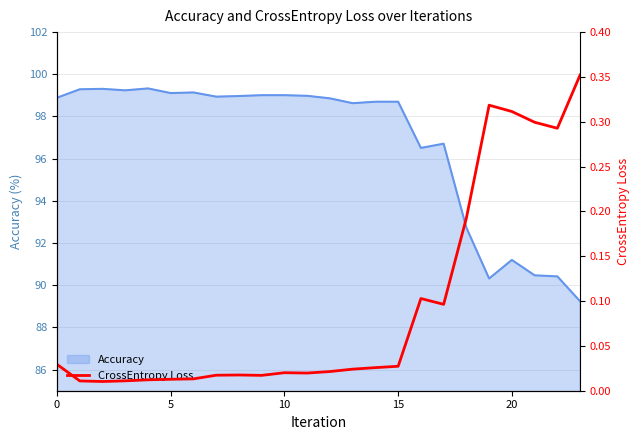

The Accuracy series shows 170.7 at 15. True or false?

False